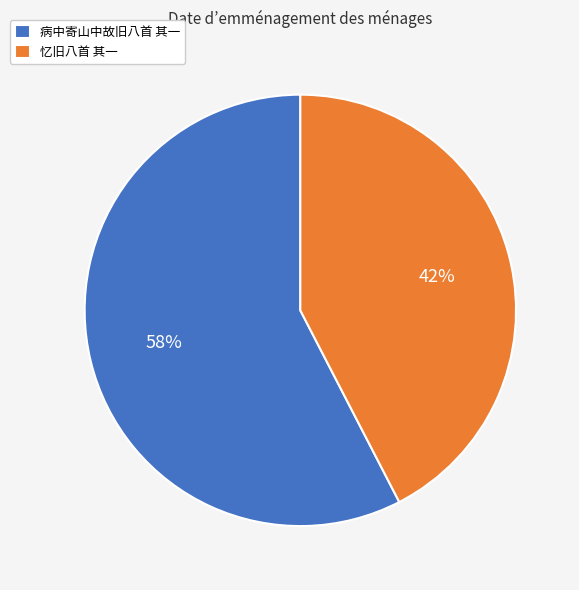

Is it true that 病中寄山中故旧八首 其一 is 58% of the pie?

True